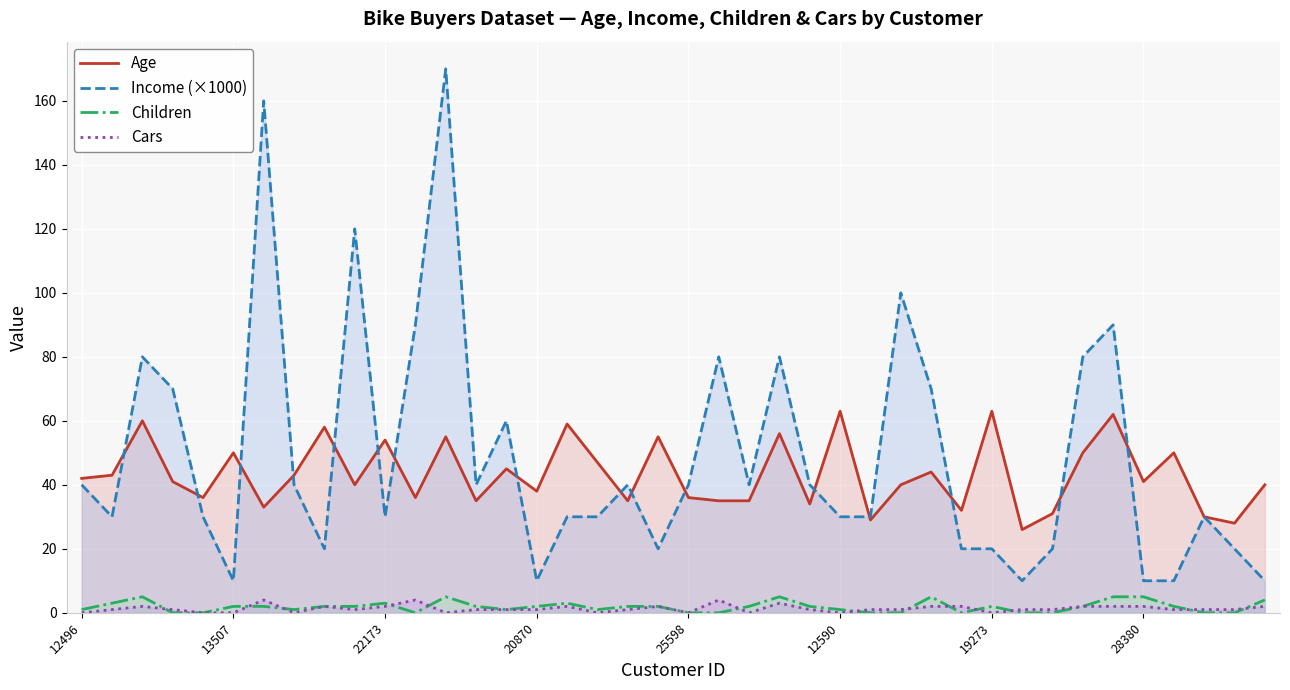

How many lines are shown in the chart?

4